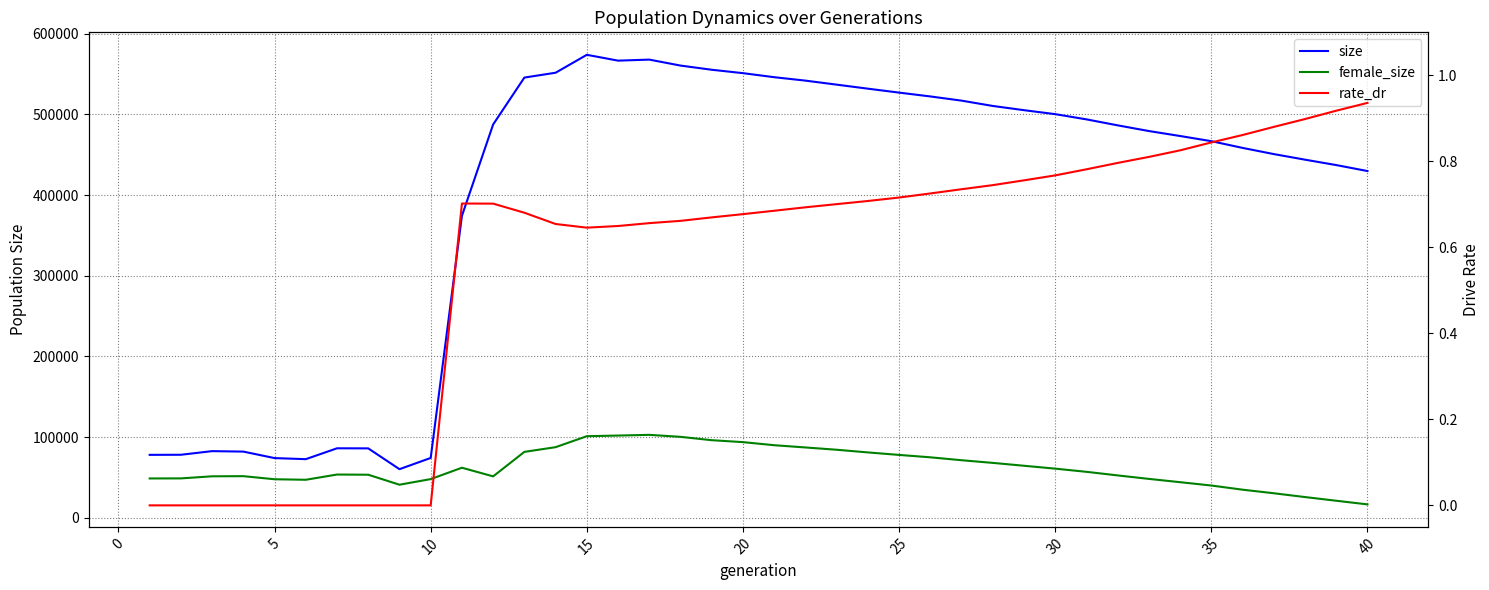

What is the value of the female_size point at the 22nd from the left?

87310.0